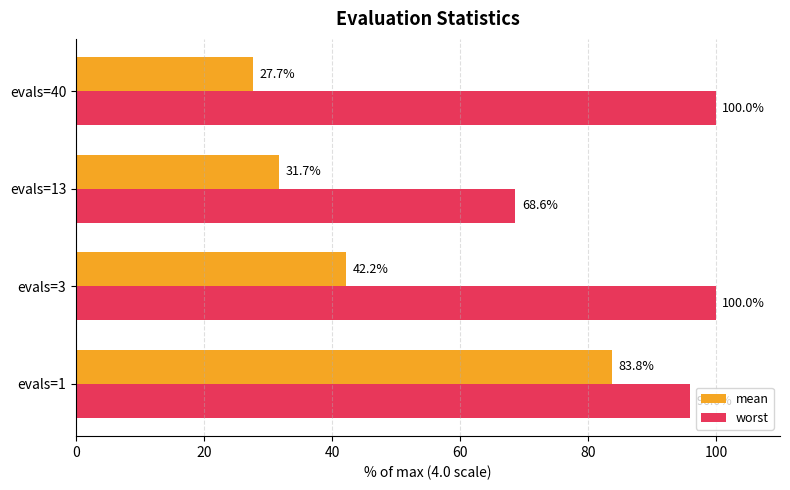

Which series has the largest range (max minus min)?

mean